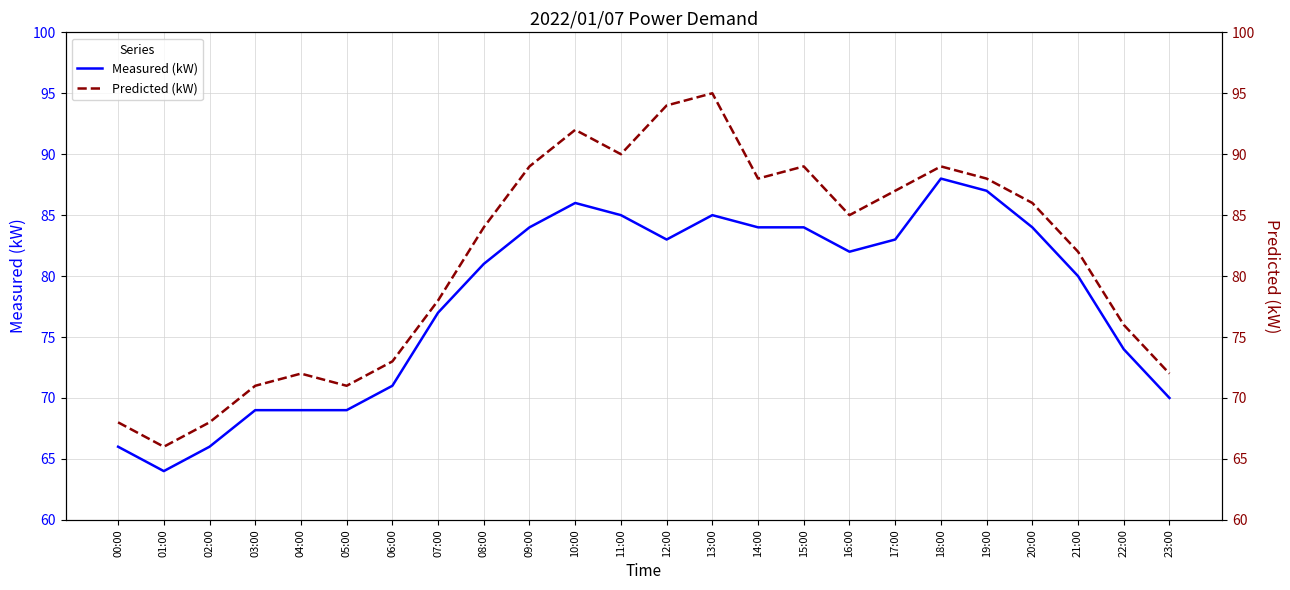

How many categories are shown in the chart?

24